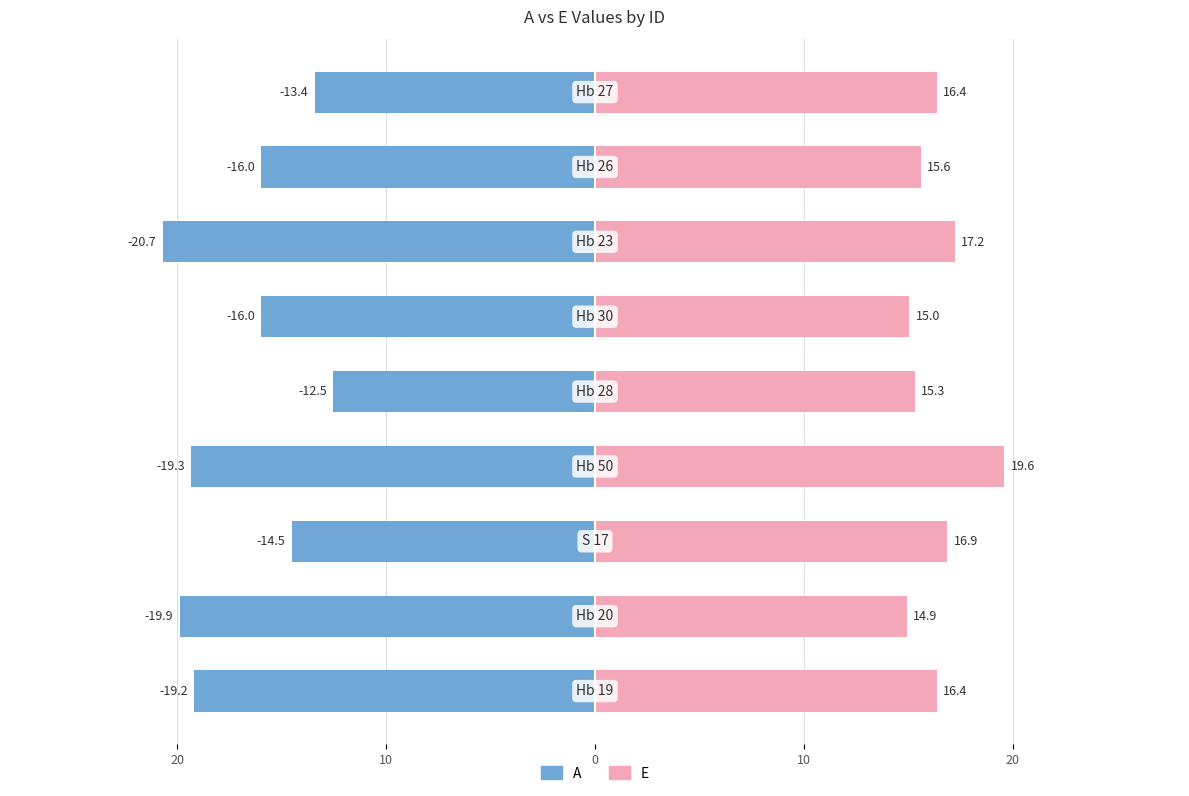

Does the chart contain any negative values?

Yes